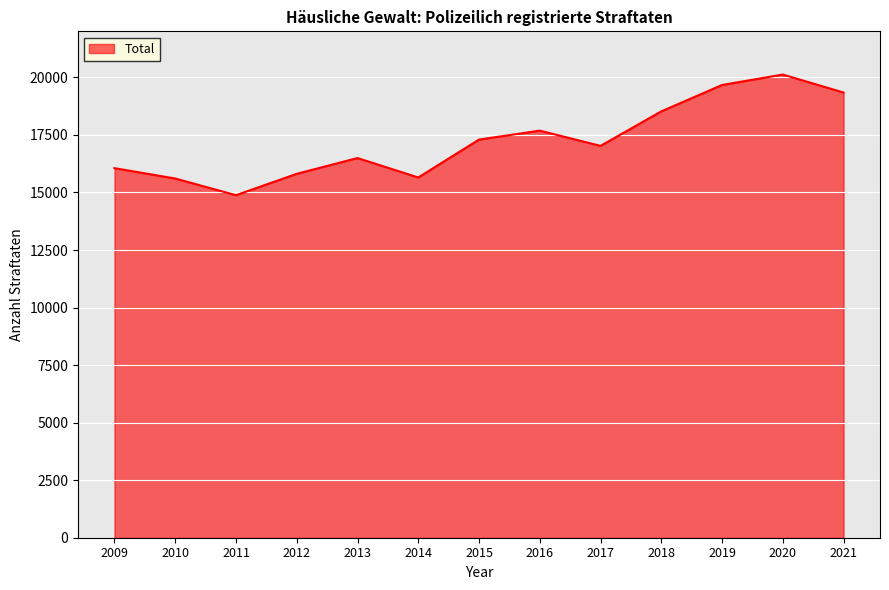

Does the chart display data point markers on the line(s)?

No